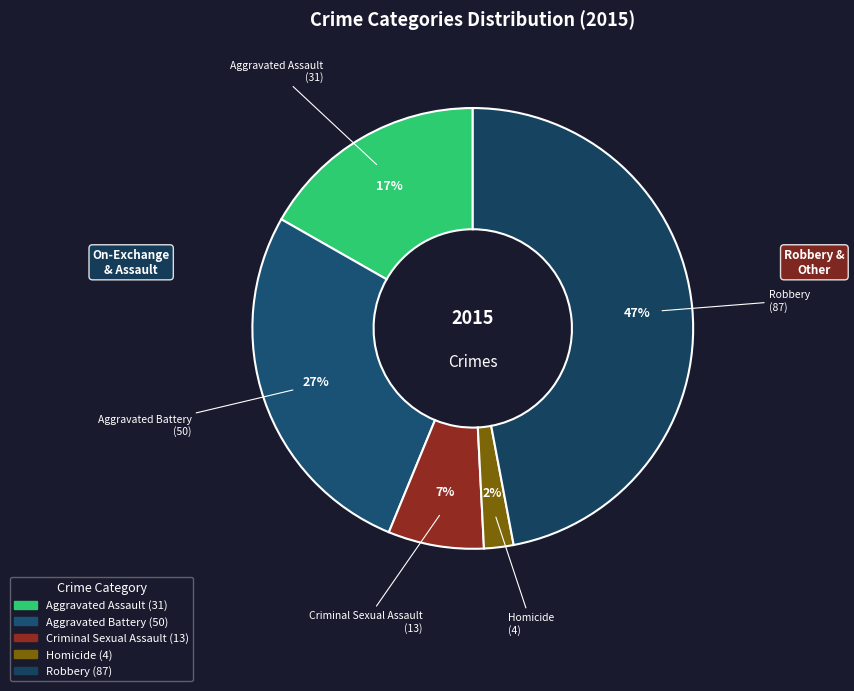

What is the ratio of the value at Aggravated Assault to the value at Criminal Sexual Assault?

2.4